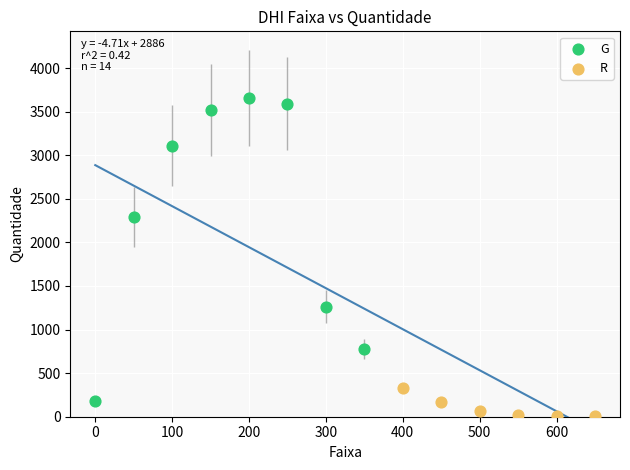

Which series reaches the maximum Y coordinate?

G